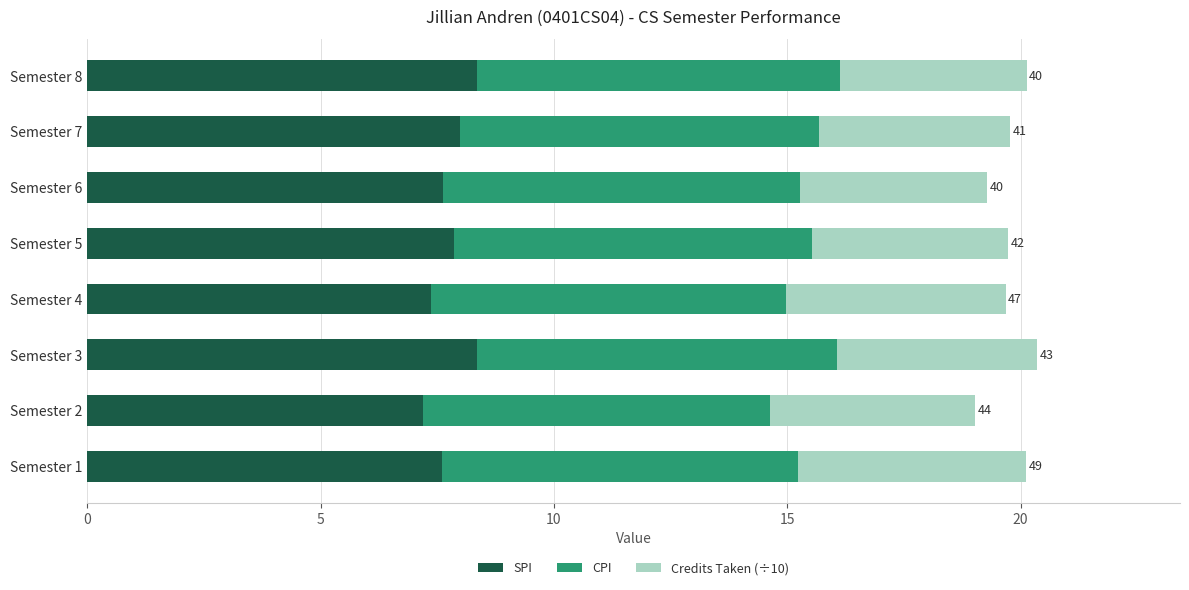

What is the minimum value for SPI?

7.2